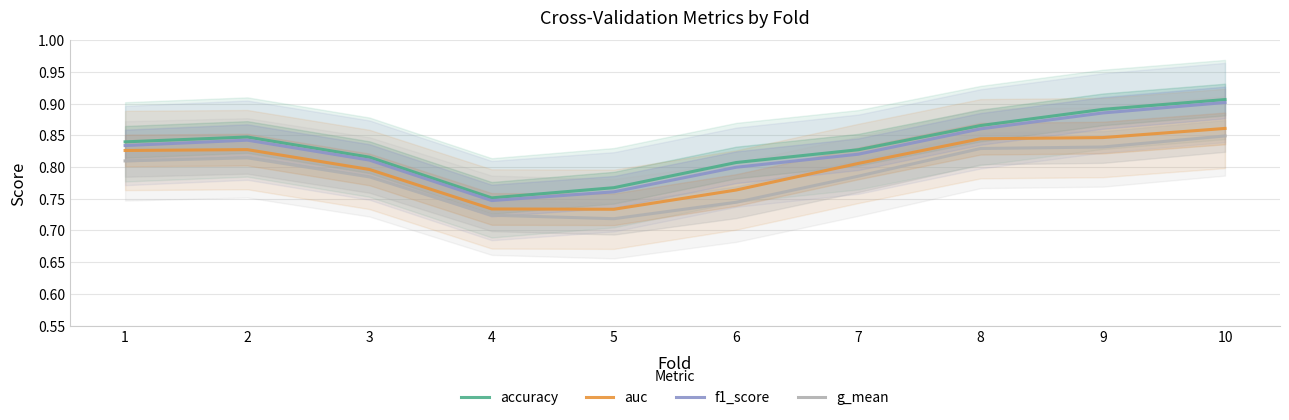

Which series has the largest total across all categories?

accuracy